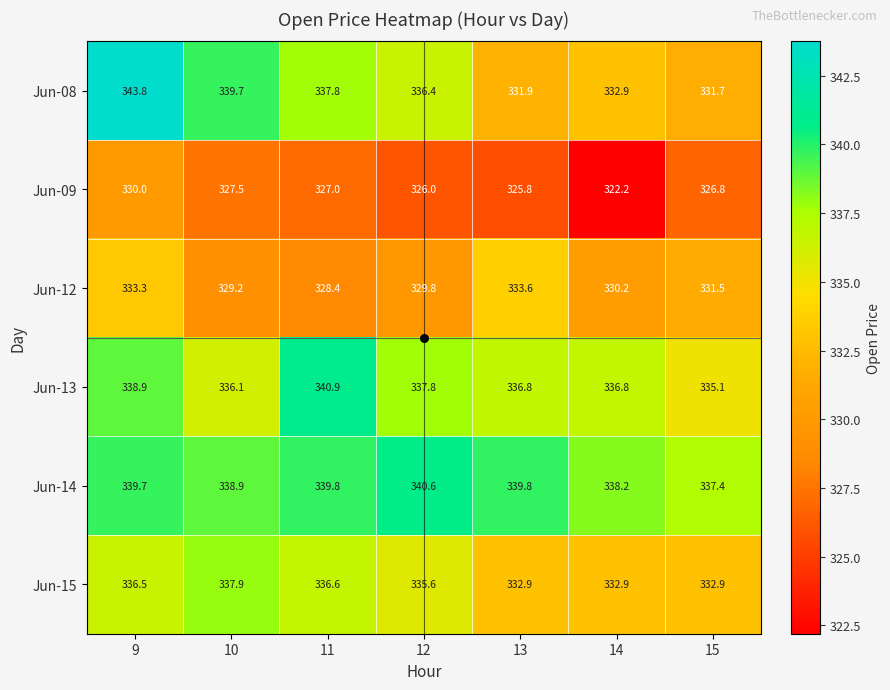

Rank the series by their maximum value, from lowest to highest.

Jun-09, Jun-12, Jun-15, Jun-14, Jun-13, Jun-08